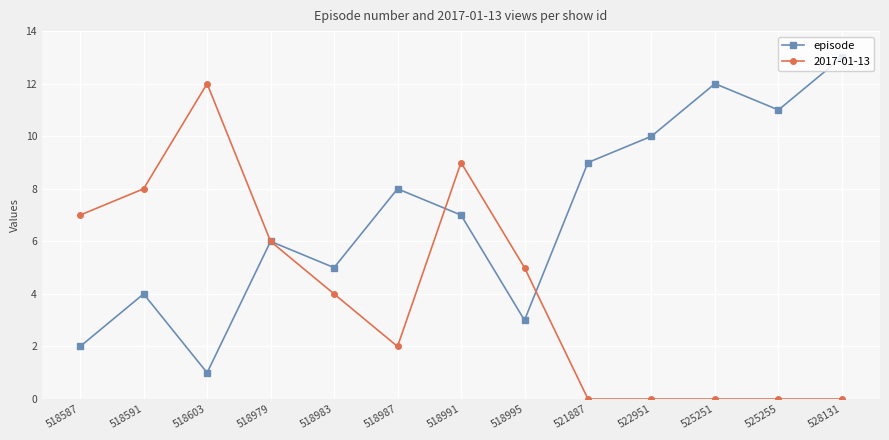

Count the number of data series in this chart.

2